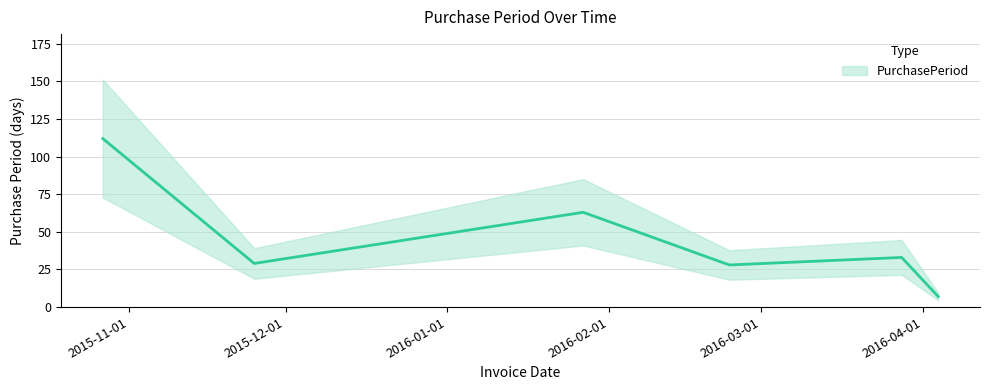

How many values exceed 33?

2